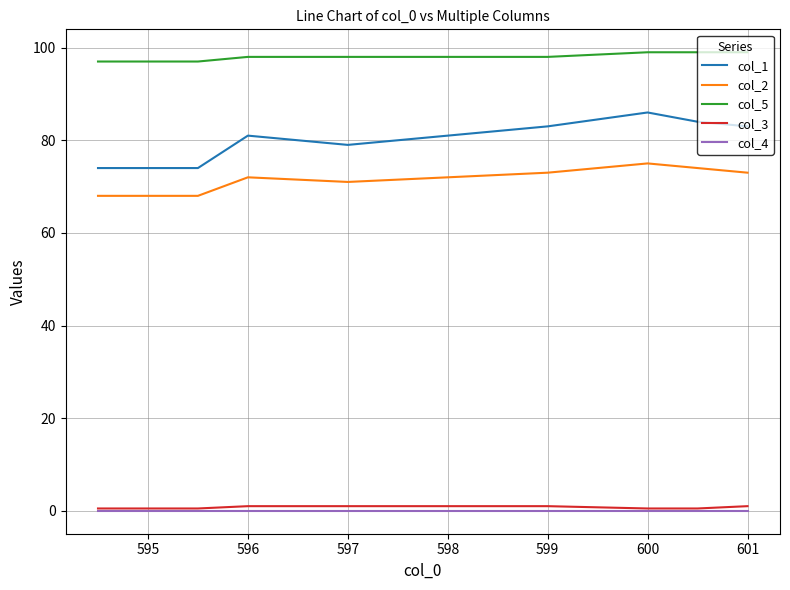

Reading right to left, what are all the values shown in this chart?

col_1: 83.0	84.0	86.0	83.0	81.0	79.0	81.0	74.0	74.0	74.0
col_2: 73.0	74.0	75.0	73.0	72.0	71.0	72.0	68.0	68.0	68.0
col_5: 99.0	99.0	99.0	98.0	98.0	98.0	98.0	97.0	97.0	97.0
col_3: 1.0	0.5	0.5	1.0	1.0	1.0	1.0	0.5	0.5	0.5
col_4: 0.0	0.0	0.0	0.0	0.0	0.0	0.0	0.0	0.0	0.0